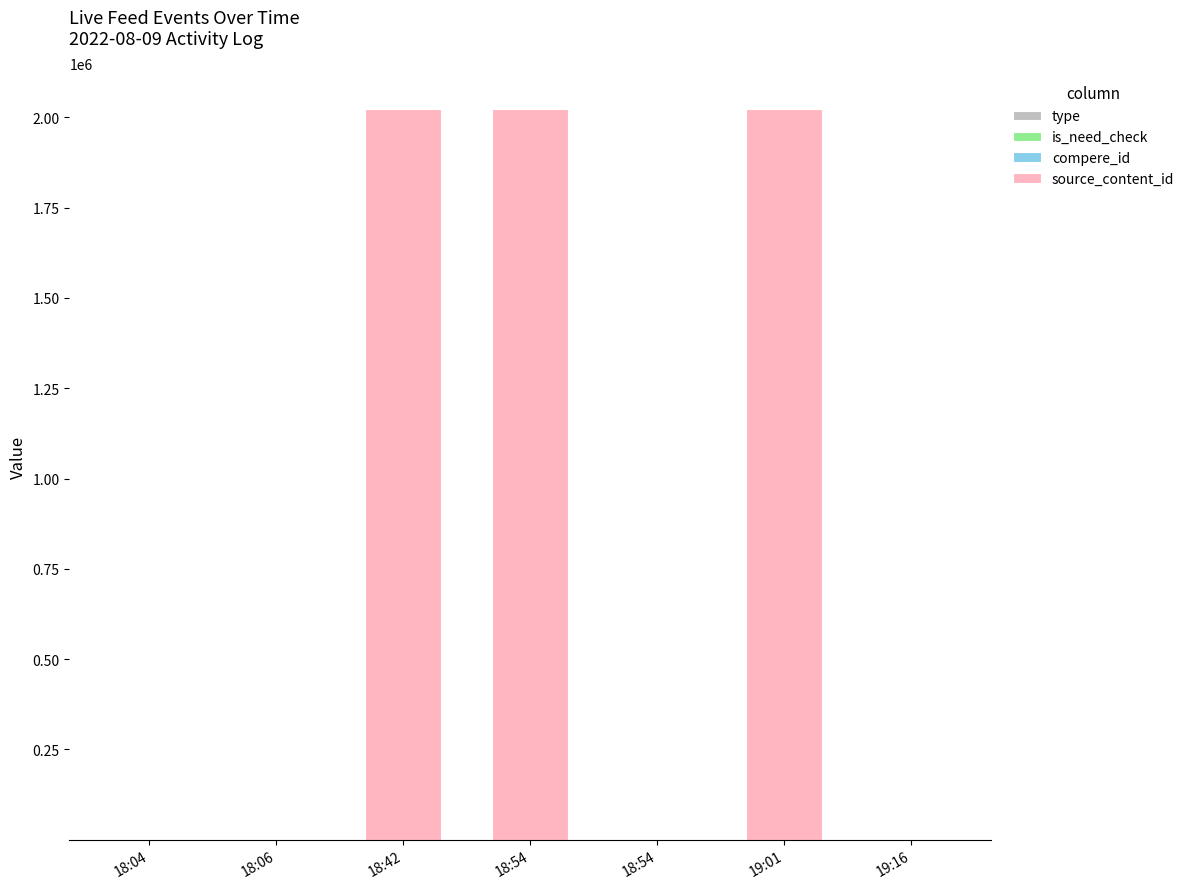

How many series are shown in this chart?

3